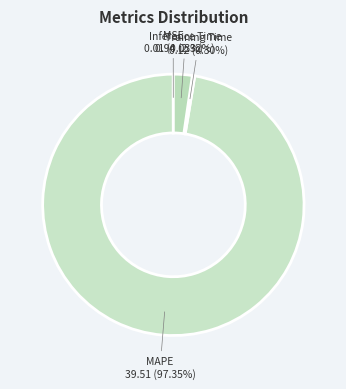

Which category has the biggest portion of the pie?

MAPE